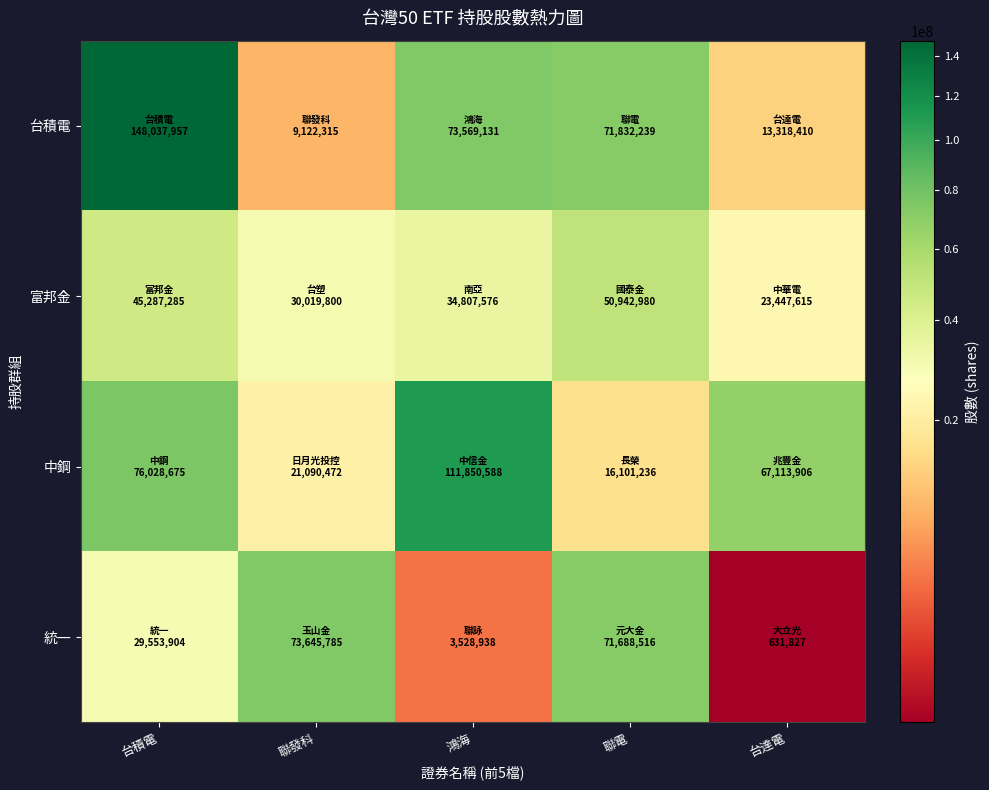

What is the spread (max minus min) of values at 聯發科?

64523470